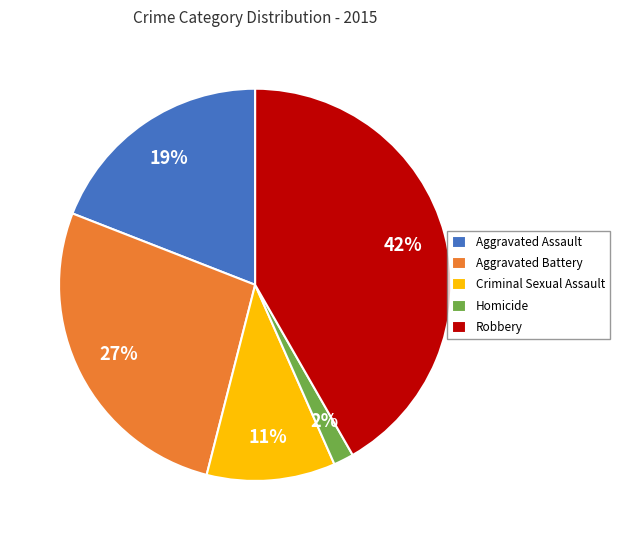

Count the number of slices in the pie.

5